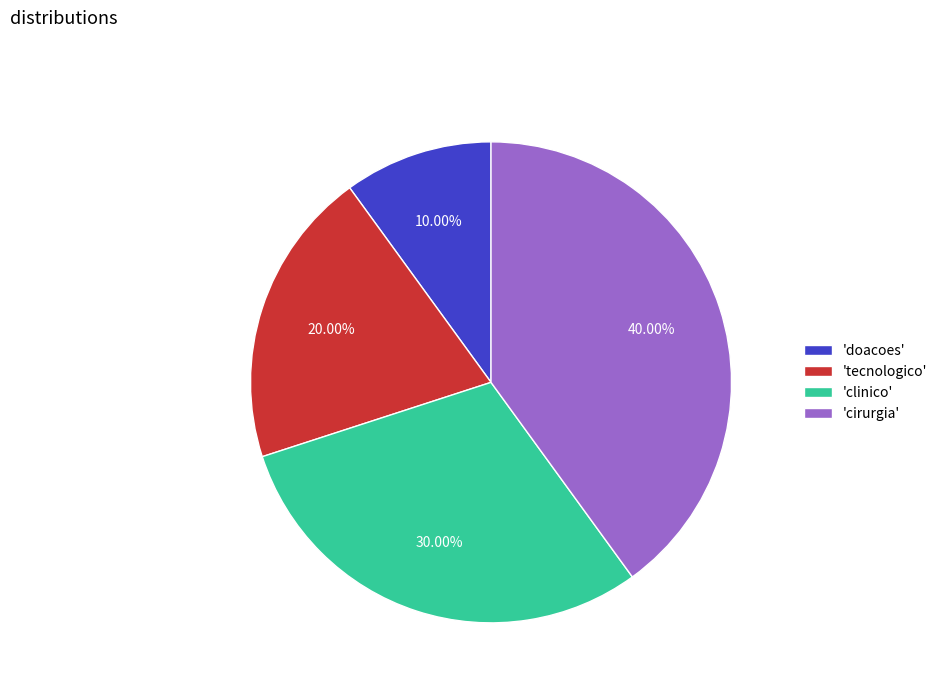

Is there a majority slice in this chart?

No